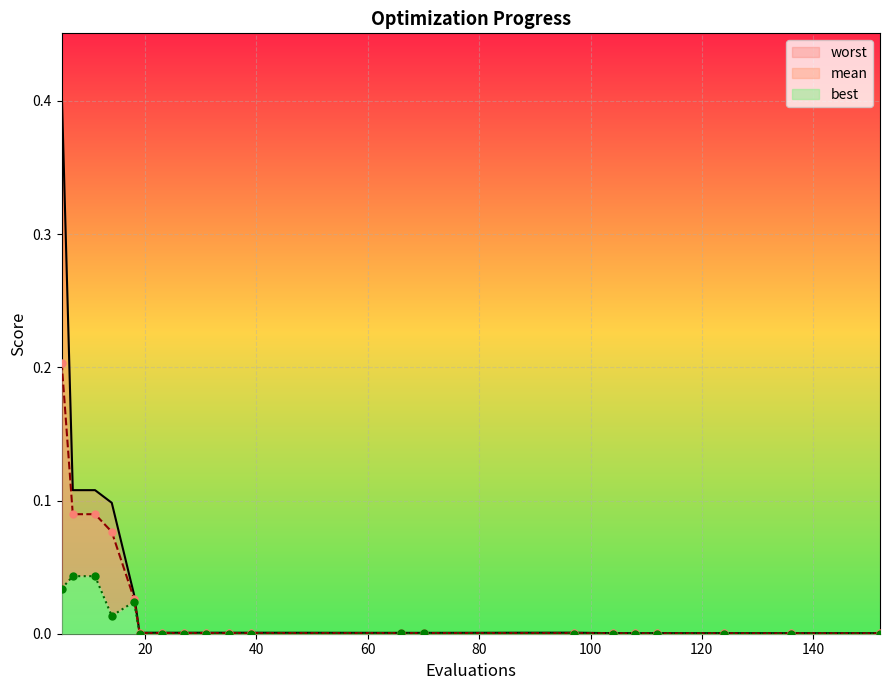

Which series contains the lowest Y value?

best